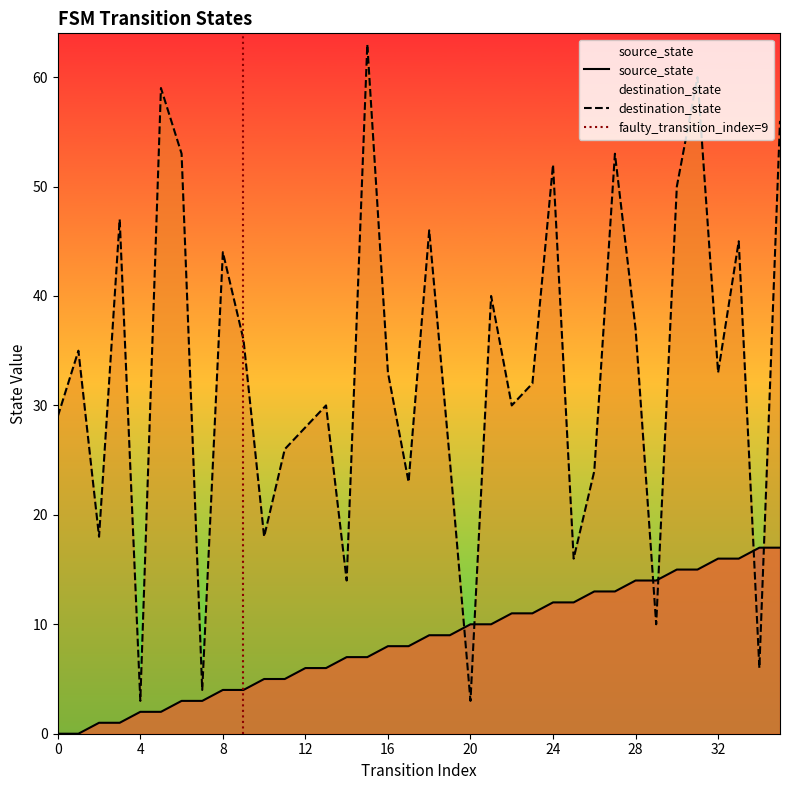

What is the average value of the destination_state series?

33